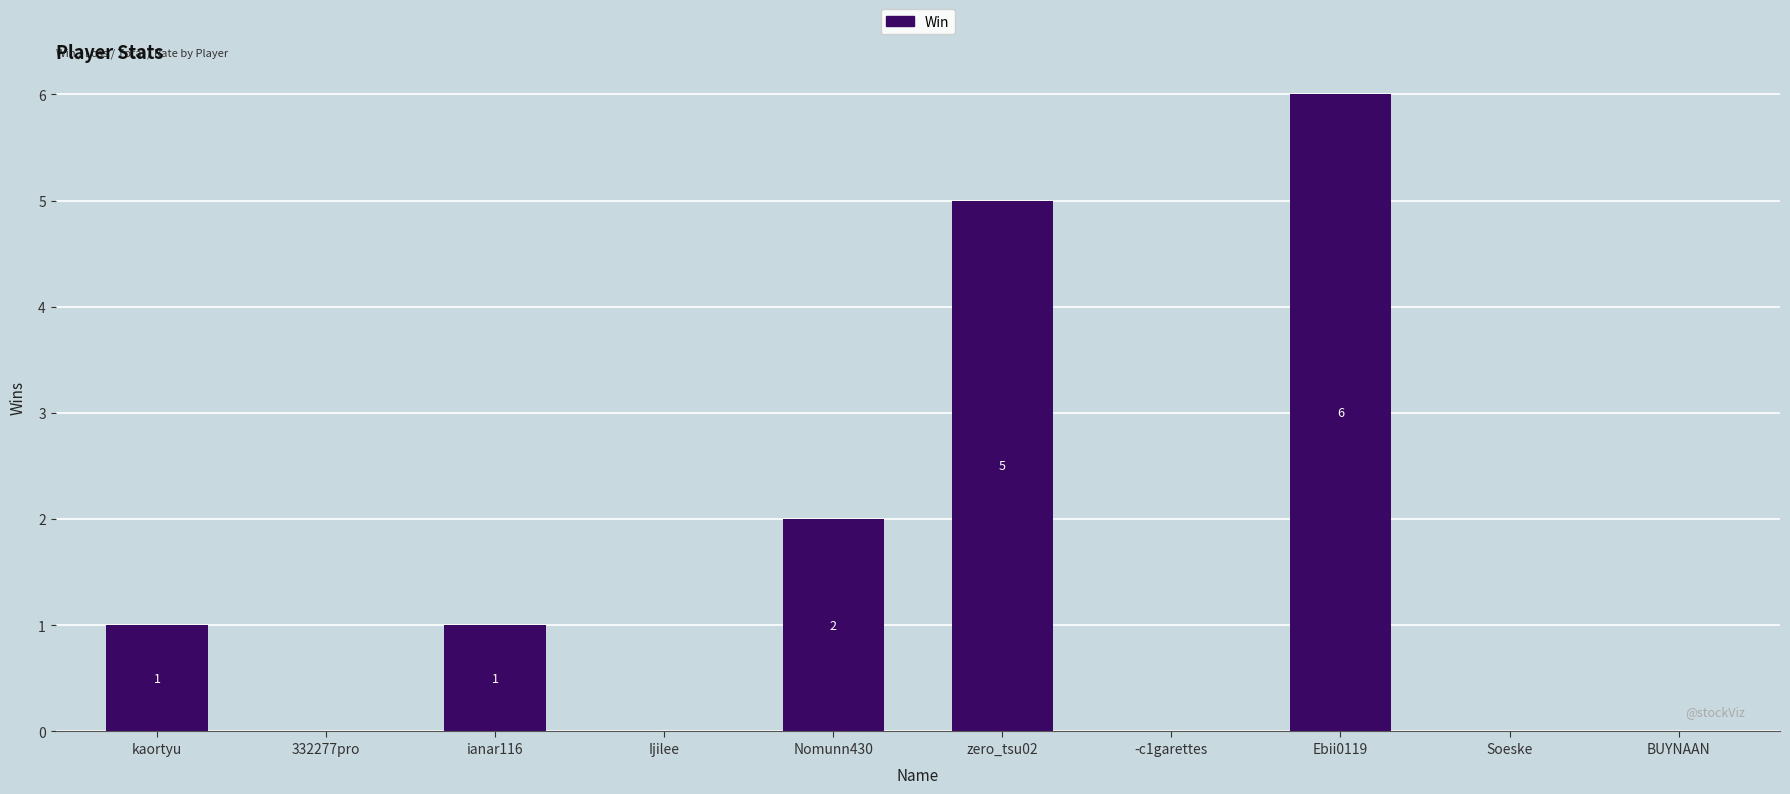

What is the difference between the values at kaortyu and 332277pro?

1